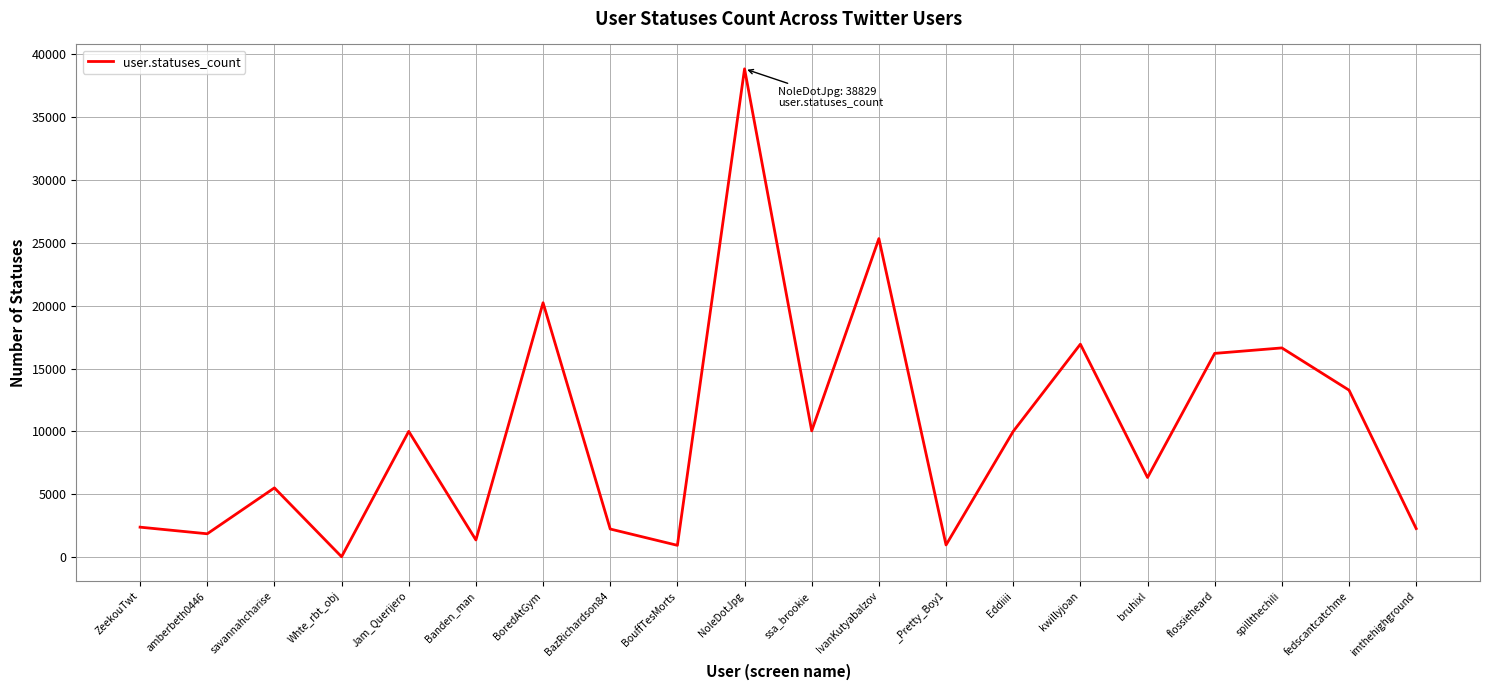

The chart shows a value of 3010 at ssa_brookie. True or false?

False